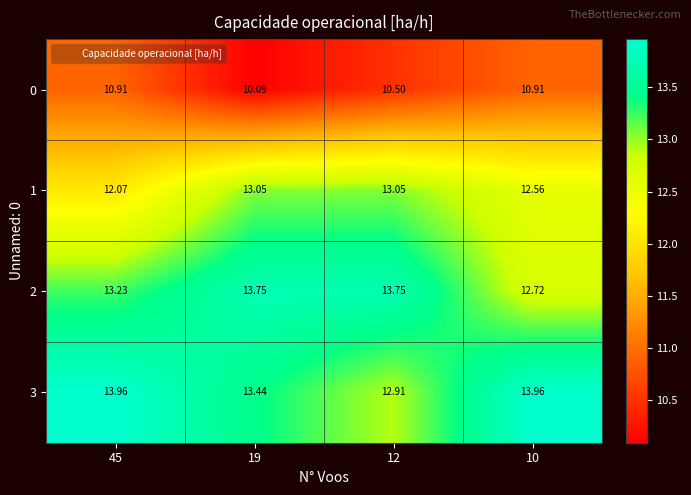

Is the value of 3 at 19 greater than the value of 1 at 12?

Yes